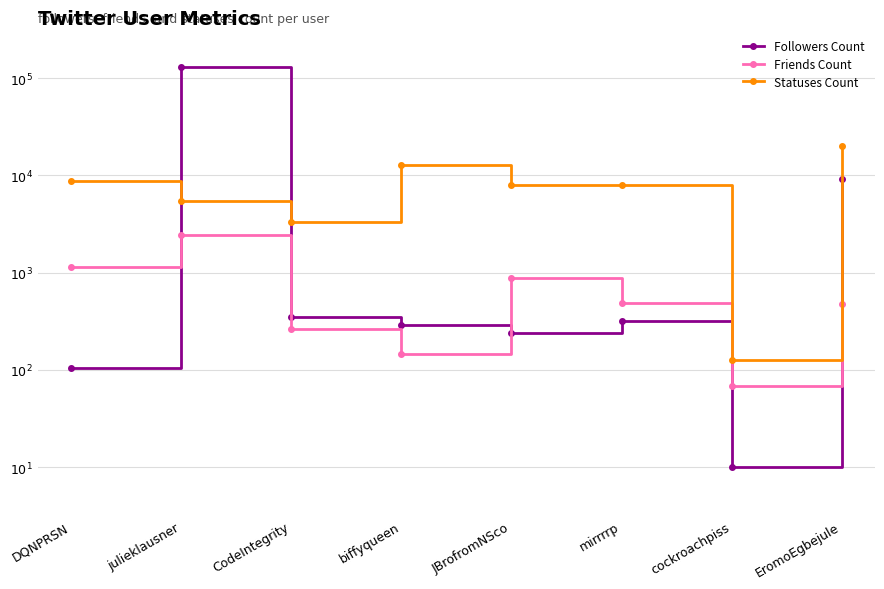

The Friends Count series shows 2.4 at CodeIntegrity. True or false?

True